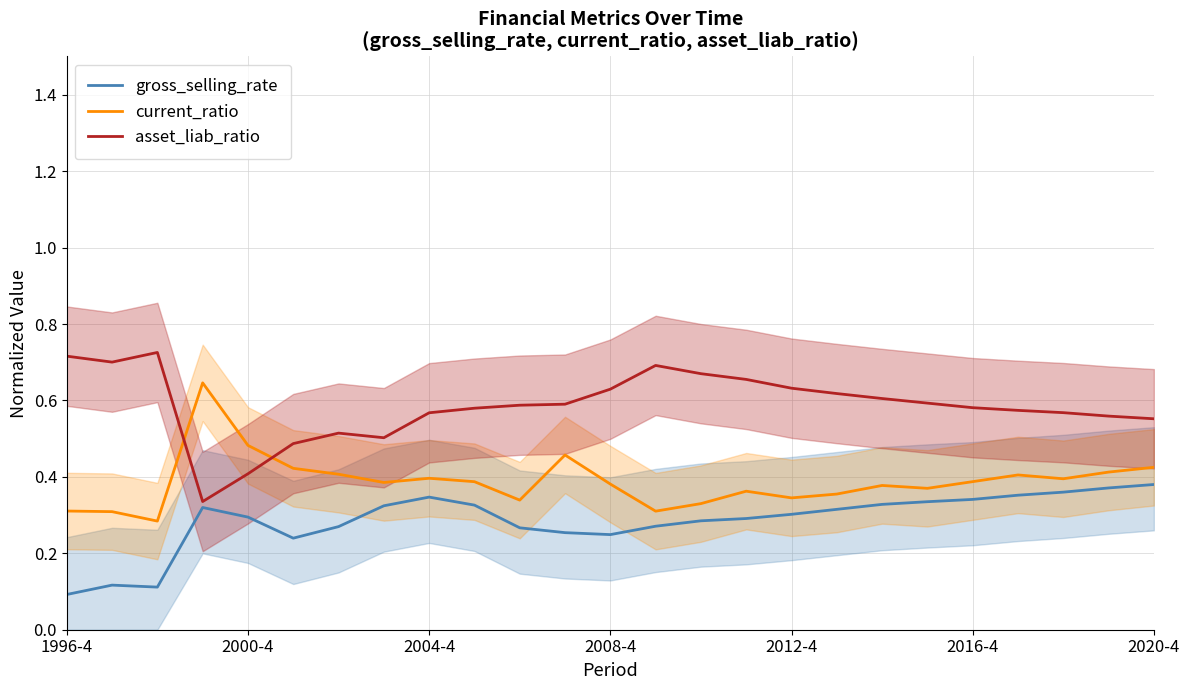

How many interior local valleys does the gross_selling_rate series have?

3